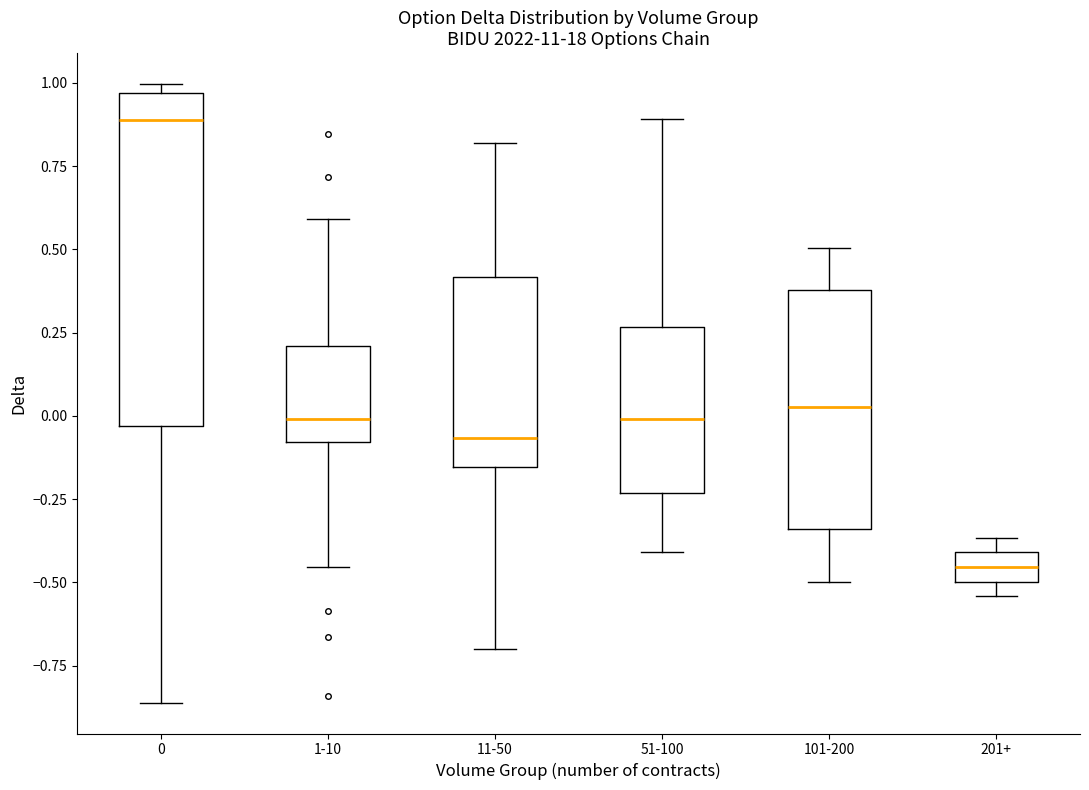

Where does the median line of the box for 201+ sit on the y-axis? The values are not printed on the chart, so give them approximately, as read against the axis.

-0.45